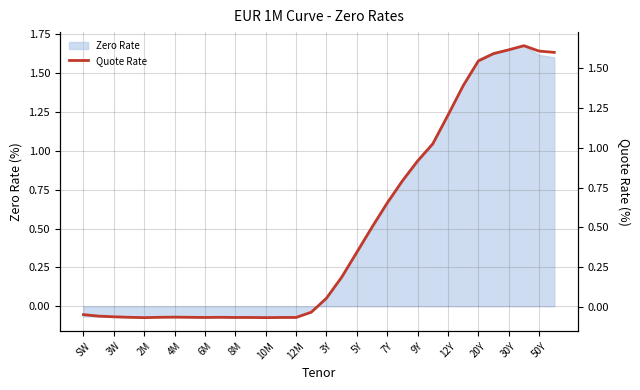

At which label does Zero Rate first exceed 0?

3Y